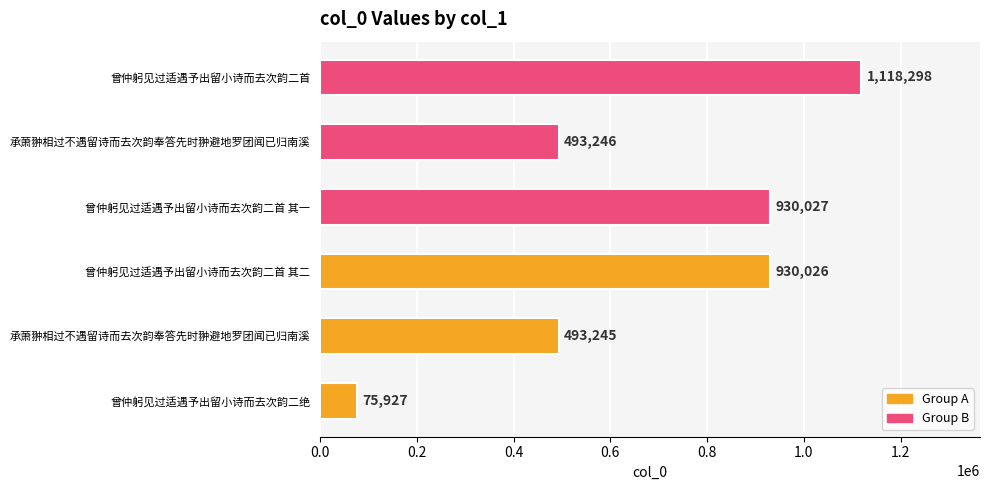

How many bars are there in total?

6